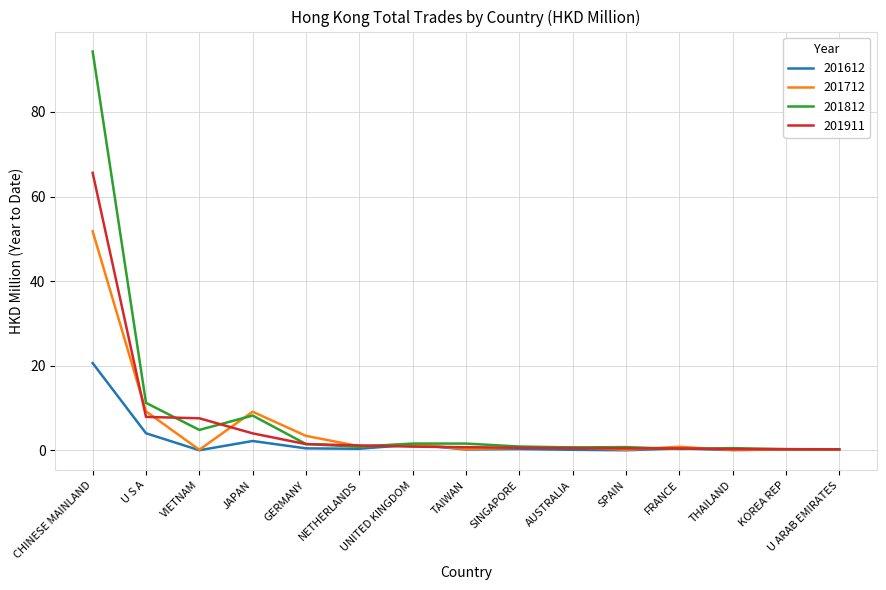

The value of 201911 at THAILAND is 0.3. True or false?

True